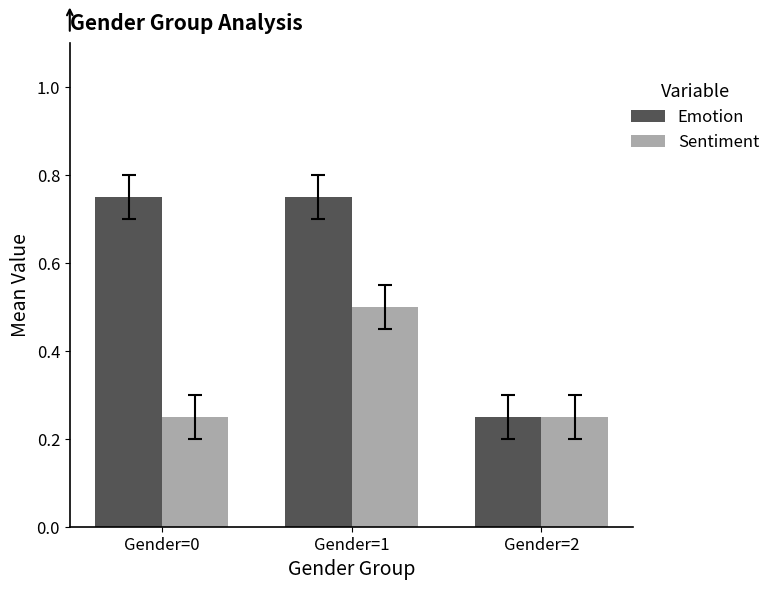

Which series changed the most between Gender=0 and Gender=2?

Emotion